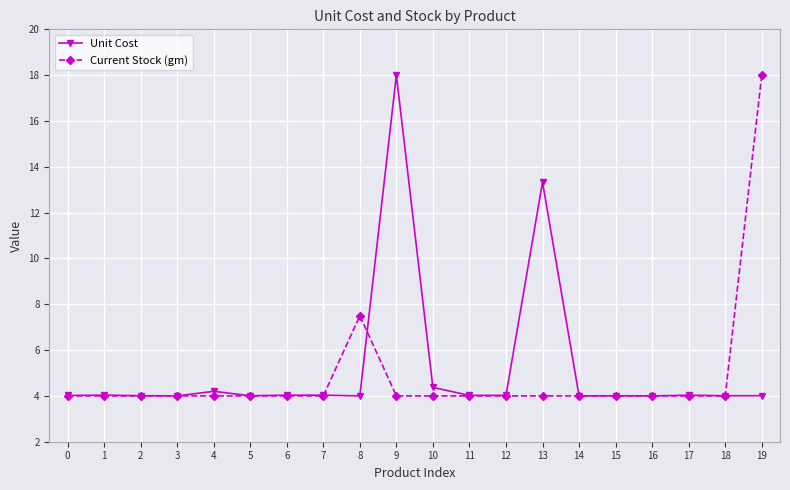

Which series has the largest total across all categories?

Unit Cost